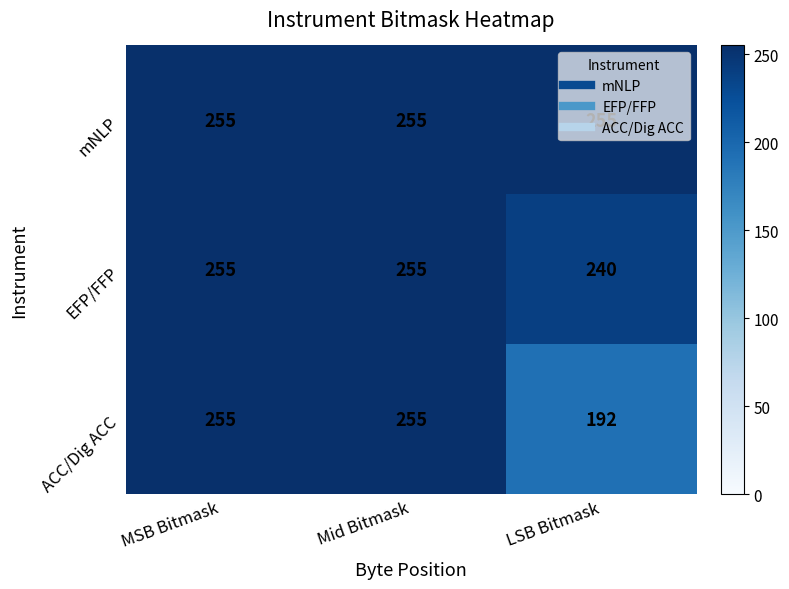

What is the minimum value shown in the chart?

192